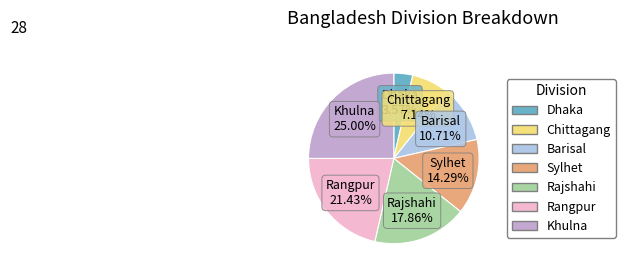

What percentage is the Dhaka slice, to the nearest percent?

4%